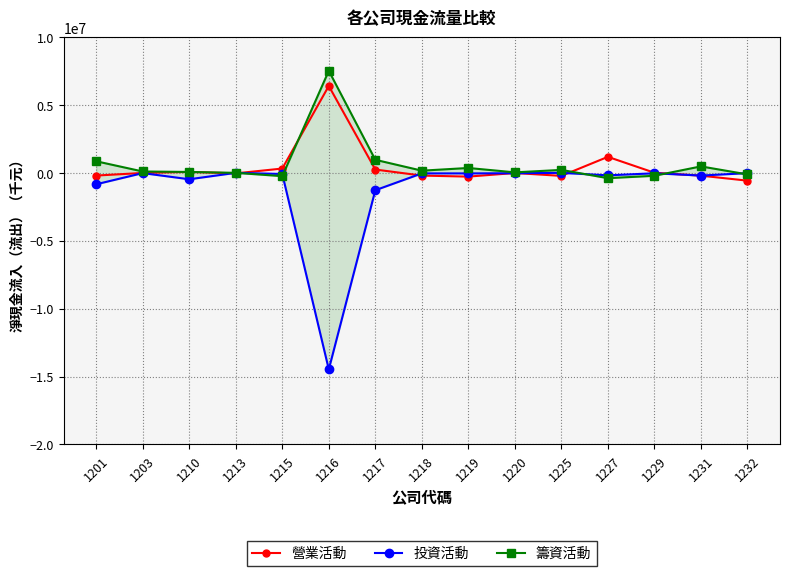

Where is the first local minimum for 營業活動?

1213